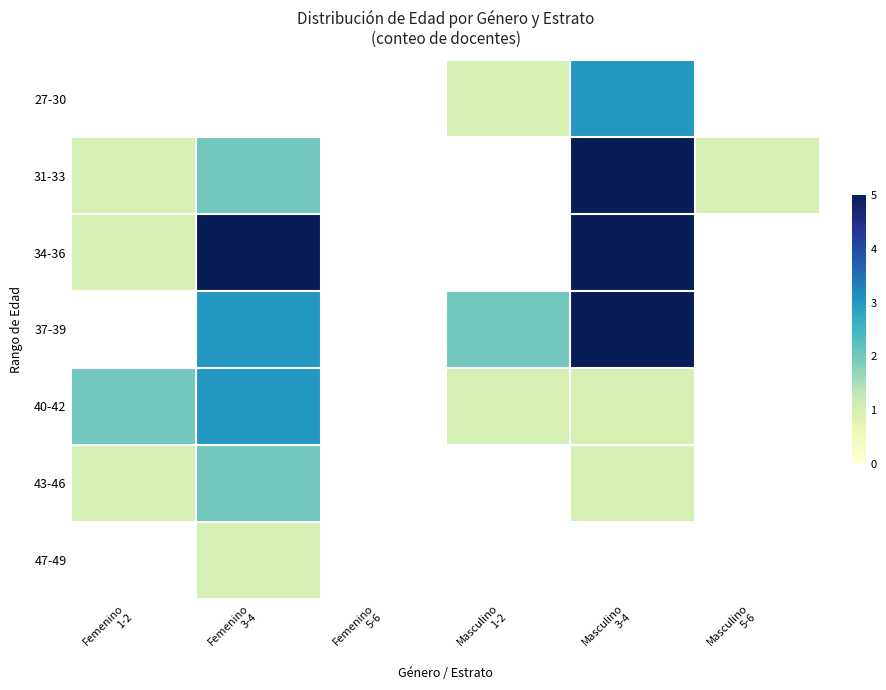

How many distinct data groups are displayed?

7